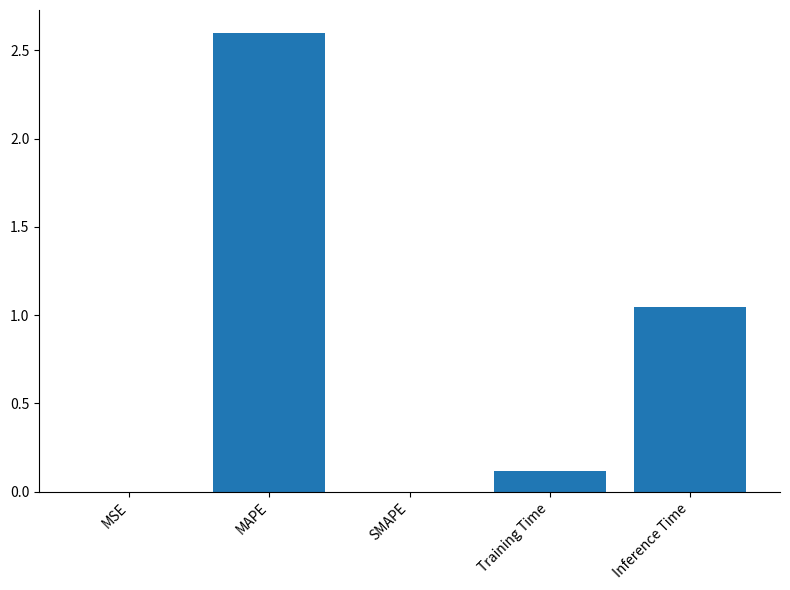

The value at Inference Time is 0.6. True or false?

False